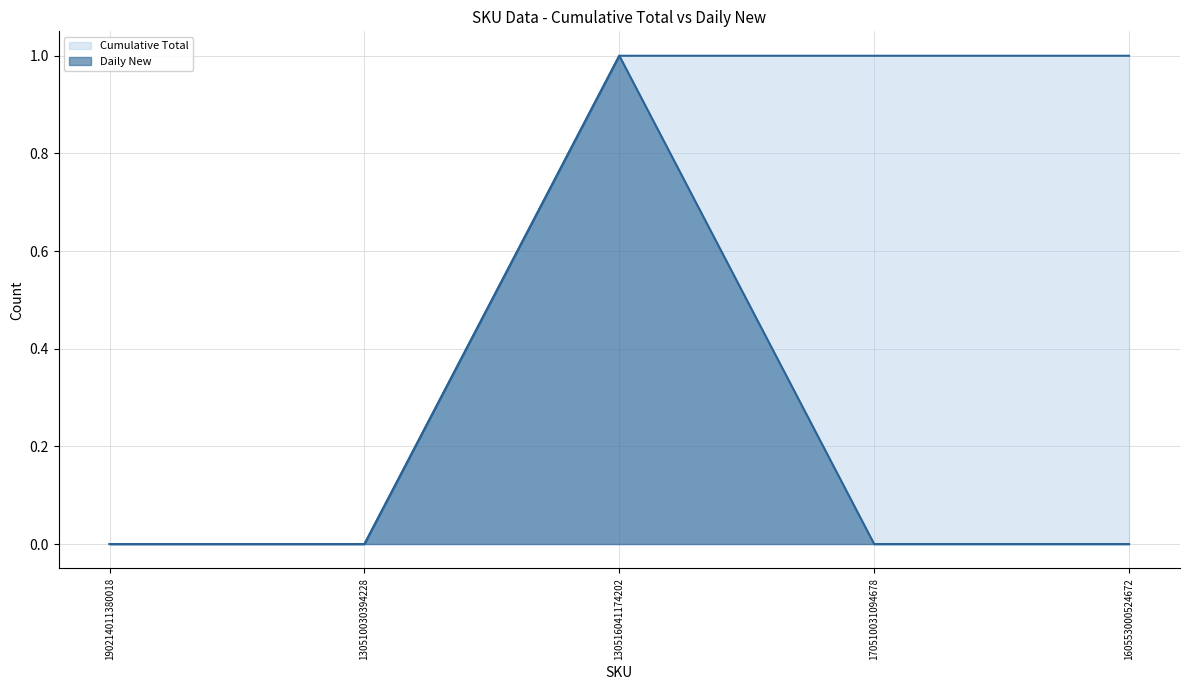

Which series has the widest spread of values?

Cumulative Total